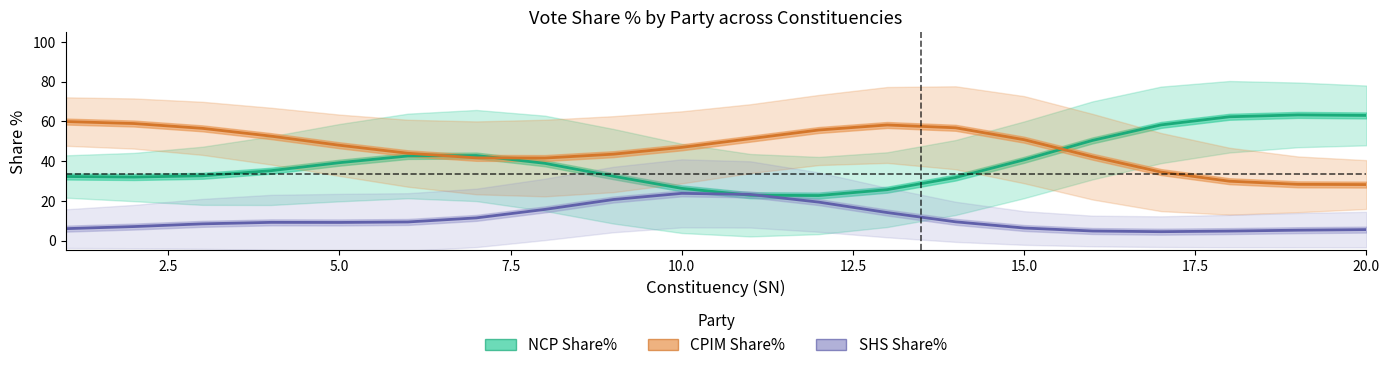

What is the lowest value of the CPIM Share% series?

28.2